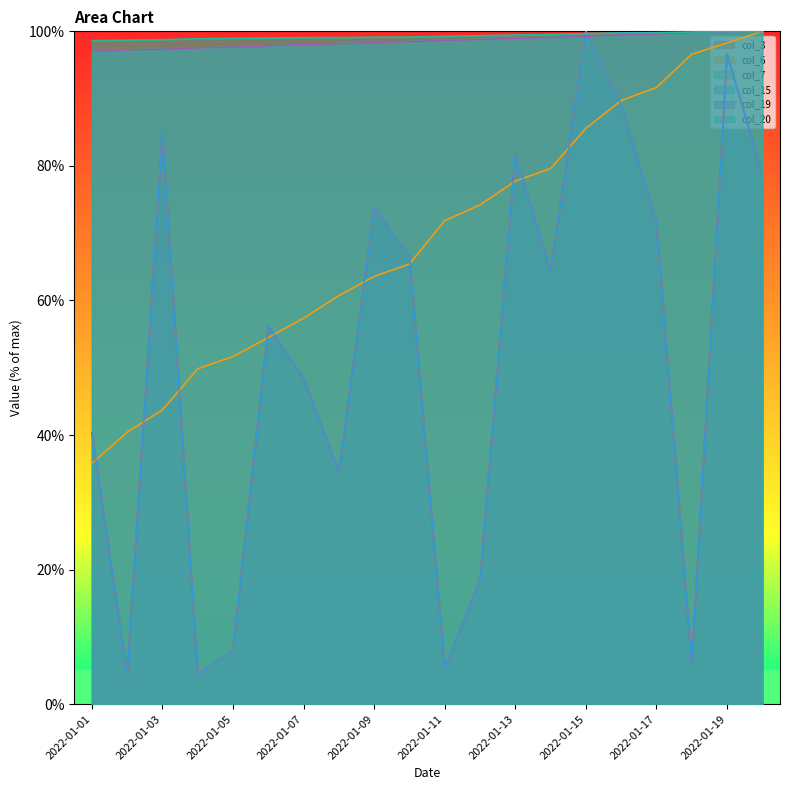

Which category has the lowest value in the col_19 series?

2022-01-01